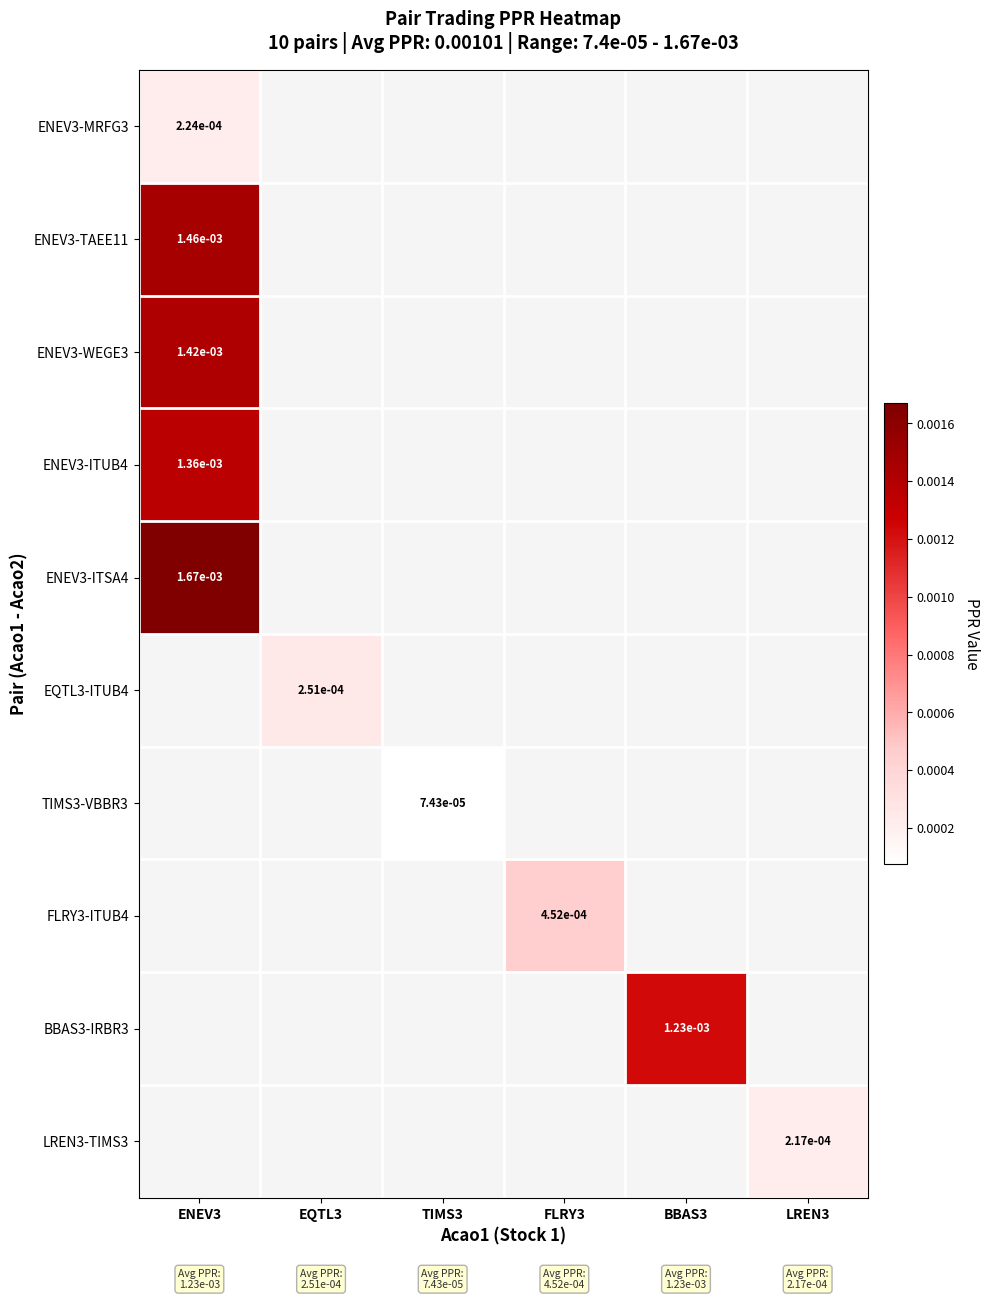

At how many categories does at least one series exceed 0?

6